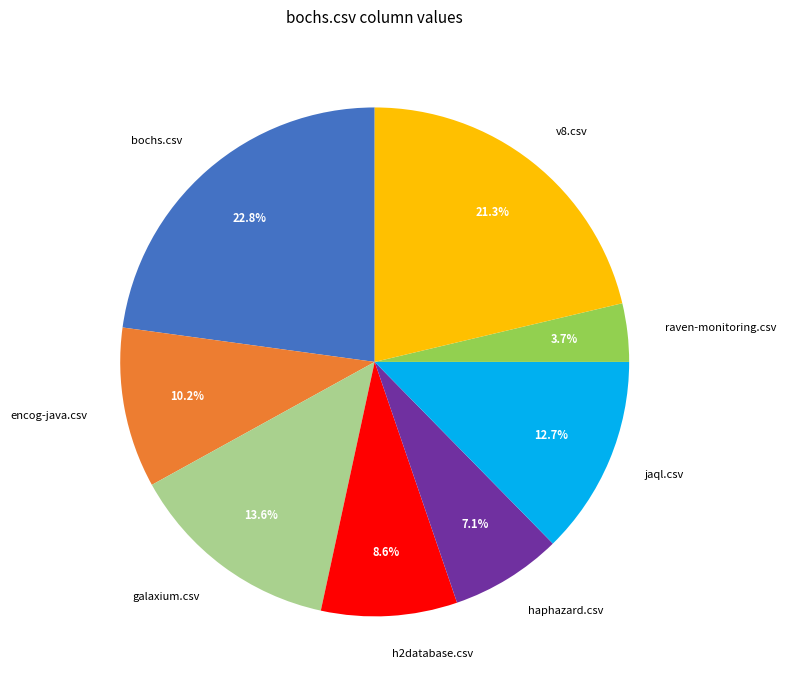

What is the largest slice in the pie chart?

bochs.csv